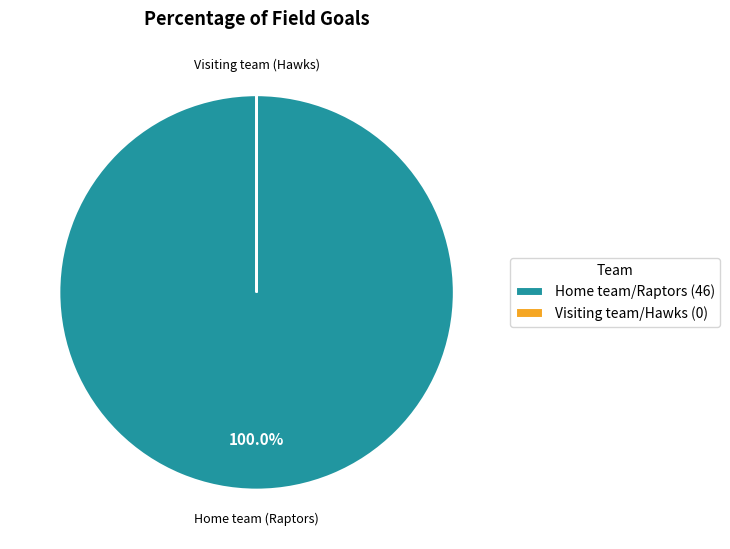

Which slice is the largest?

Home team/Raptors (46)